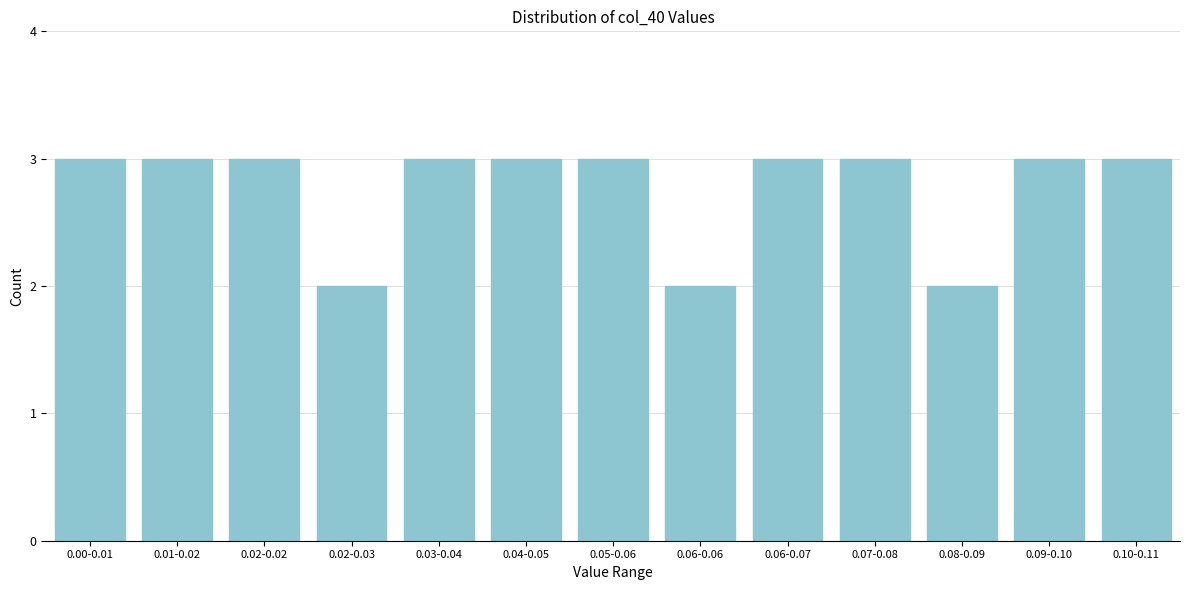

Reading left to right, transcribe all the data shown in this chart.

0.00-0.01=3	0.01-0.02=3	0.02-0.02=3	0.02-0.03=2	0.03-0.04=3	0.04-0.05=3	0.05-0.06=3	0.06-0.06=2	0.06-0.07=3	0.07-0.08=3	0.08-0.09=2	0.09-0.10=3	0.10-0.11=3